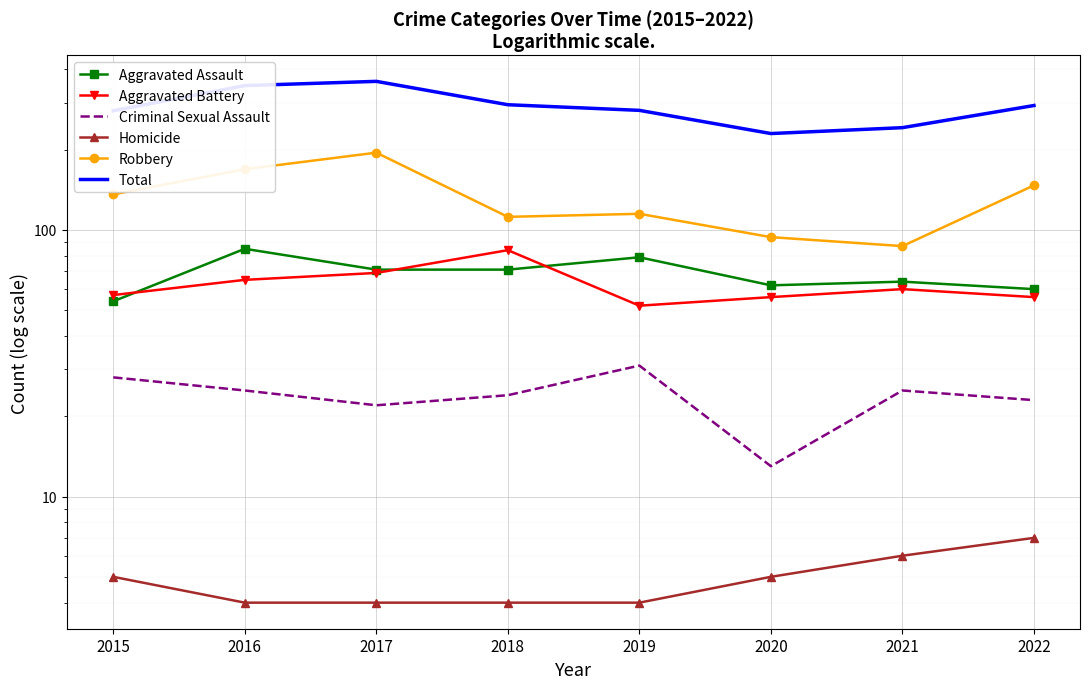

Reading left to right, what are all the values shown in this chart?

Aggravated Assault: 2015=54	2016=85	2017=71	2018=71	2019=79	2020=62	2021=64	2022=60
Aggravated Battery: 2015=57	2016=65	2017=69	2018=84	2019=52	2020=56	2021=60	2022=56
Criminal Sexual Assault: 2015=28	2016=25	2017=22	2018=24	2019=31	2020=13	2021=25	2022=23
Homicide: 2015=5	2016=4	2017=4	2018=4	2019=4	2020=5	2021=6	2022=7
Robbery: 2015=136	2016=169	2017=195	2018=112	2019=115	2020=94	2021=87	2022=147
Total: 2015=280	2016=348	2017=361	2018=295	2019=281	2020=230	2021=242	2022=293